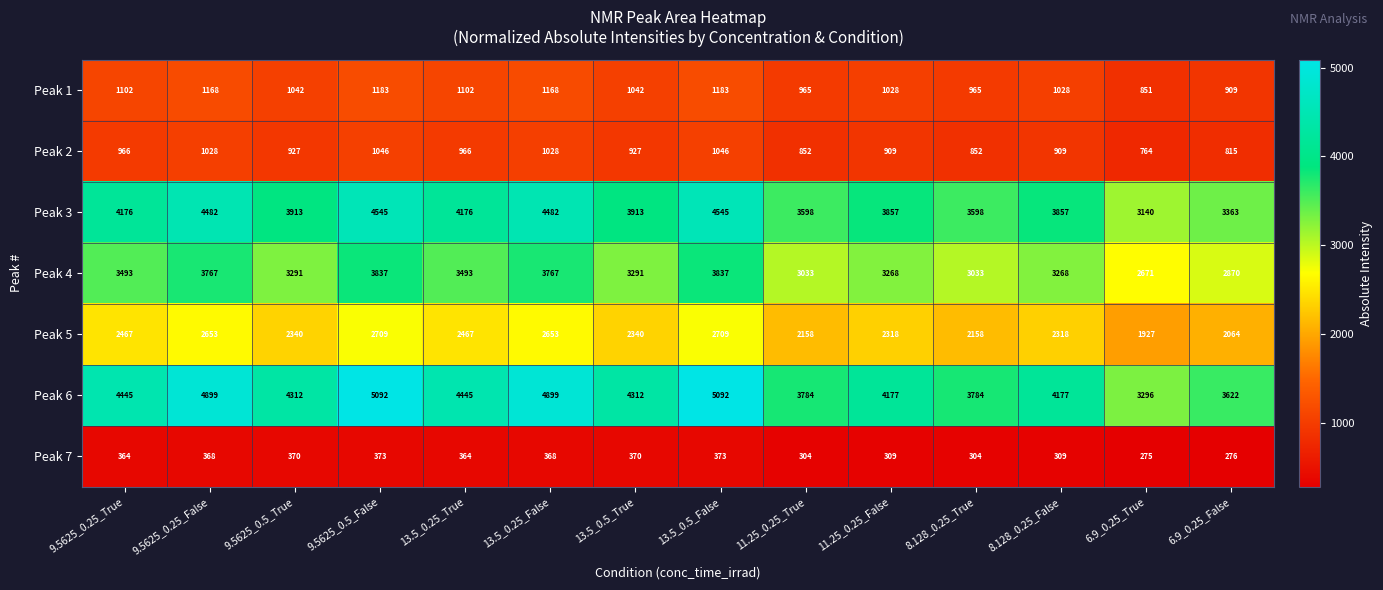

What is the approximate value of Peak 2 at 11.25_0.25_False?

909